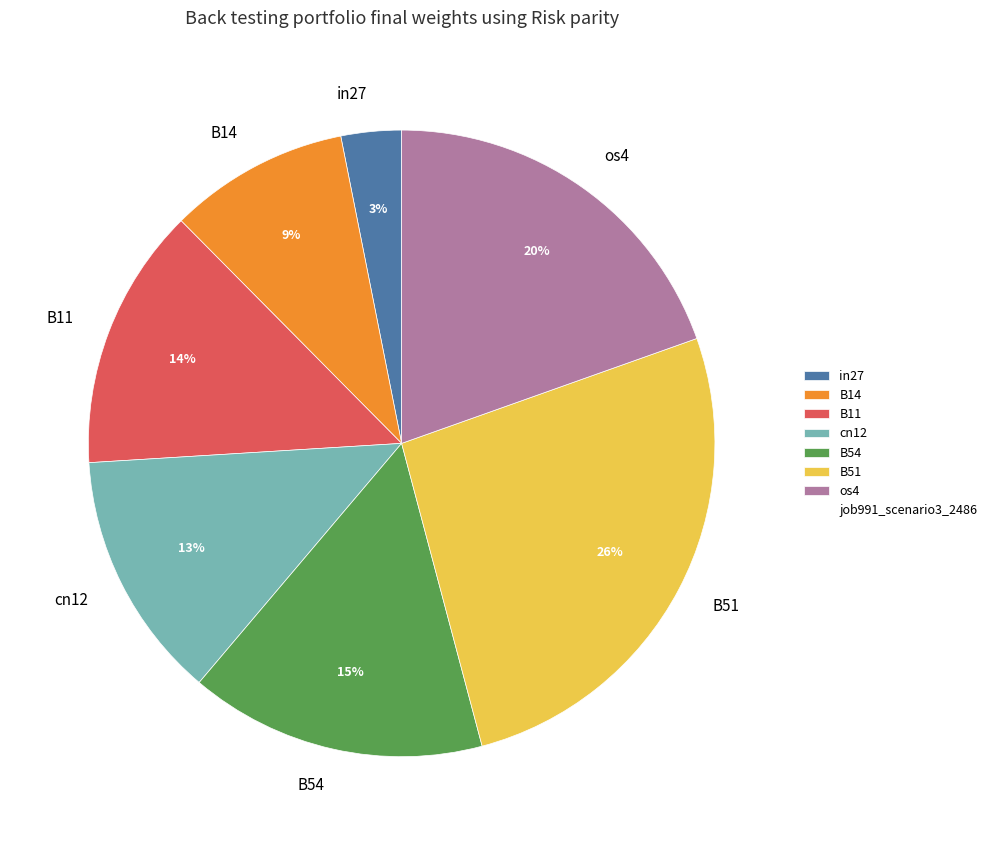

Combined, do os4 and B14 account for over 50%?

No